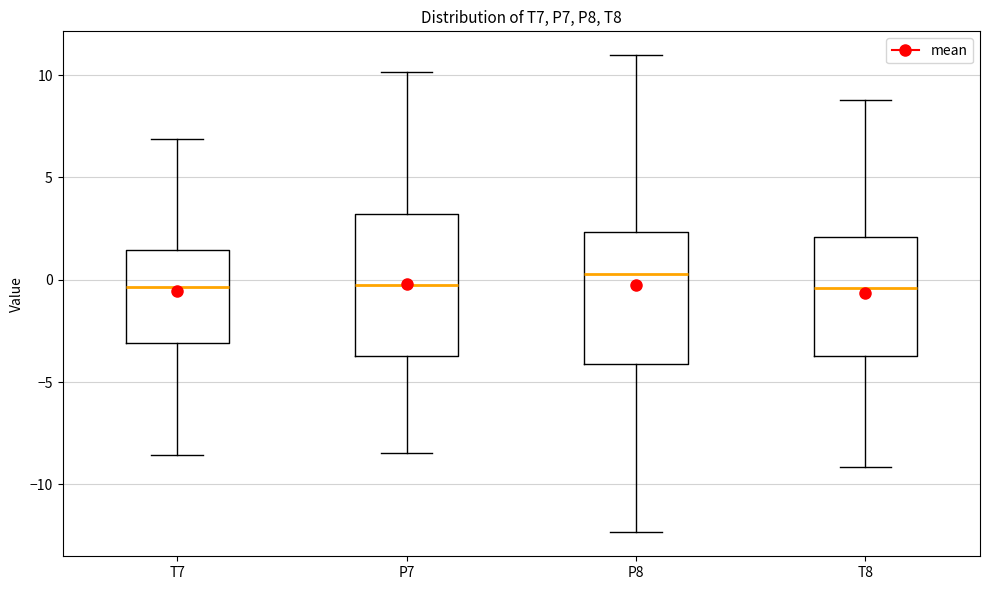

Reading left to right, read every box against the y-axis: the position of its median line, the range the box covers, and the ends of its whiskers. The values are not printed on the chart, so give them approximately, as read against the axis.

T7: median -0.5, box -3.0 to 1.5, whiskers -8.5 to 7.0
P7: median 0.0, box -3.5 to 3.0, whiskers -8.5 to 10.0
P8: median 0.5, box -4.0 to 2.5, whiskers -12.5 to 11.0
T8: median -0.5, box -3.5 to 2.0, whiskers -9.0 to 9.0